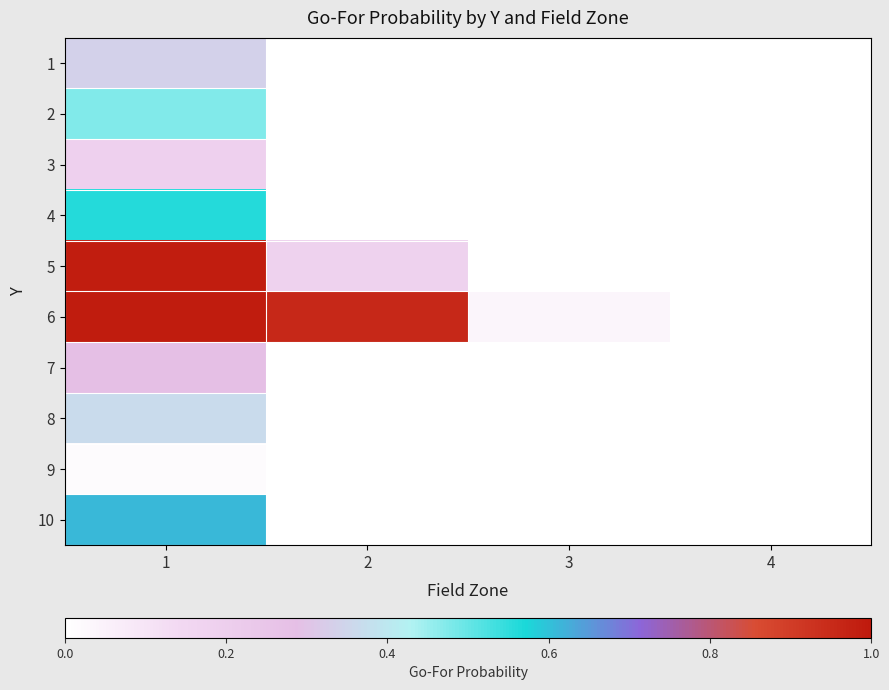

What is the spread (max minus min) of values at 2?

1.0